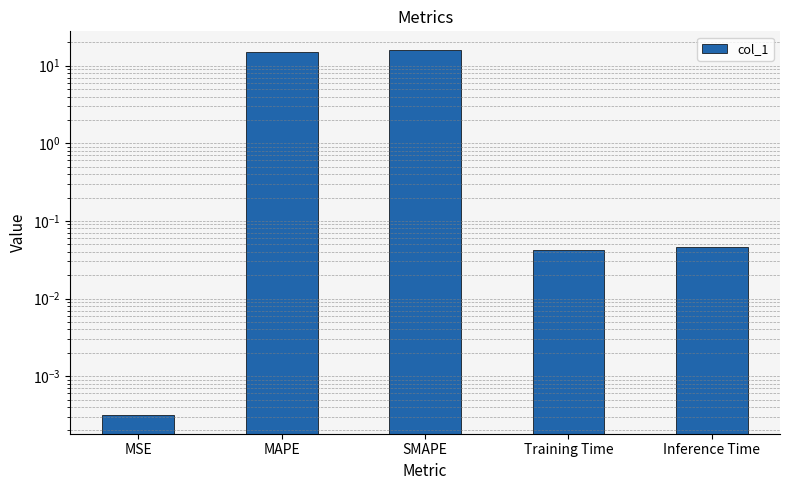

Which has a higher value, SMAPE or MSE?

SMAPE